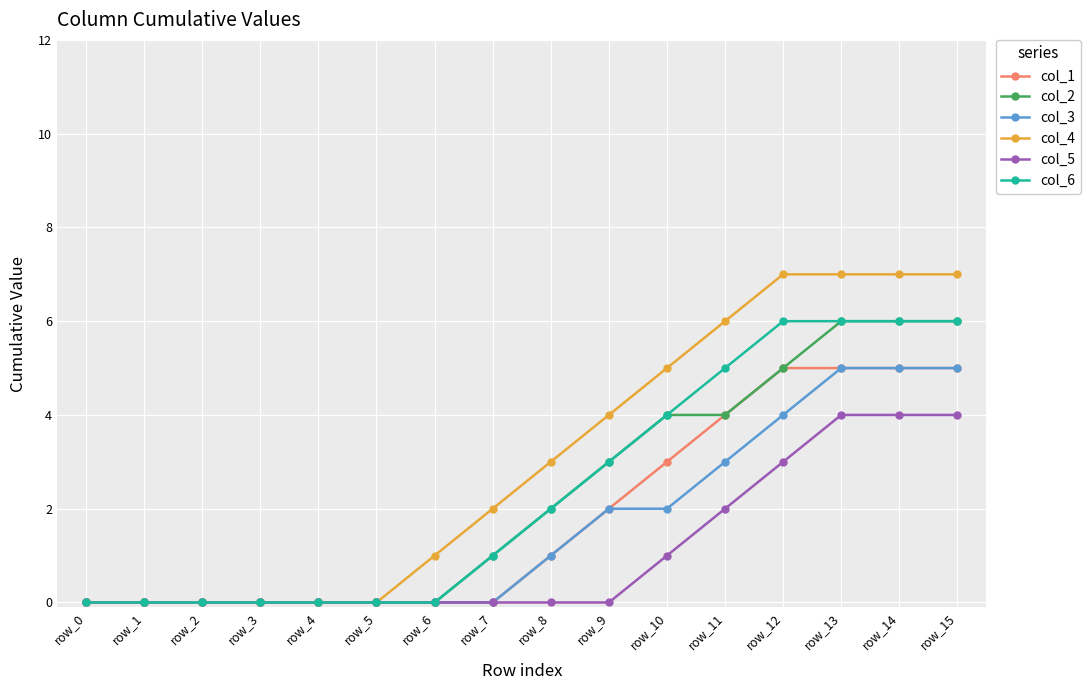

What is the difference between the maximum and minimum values in the col_4 series?

7